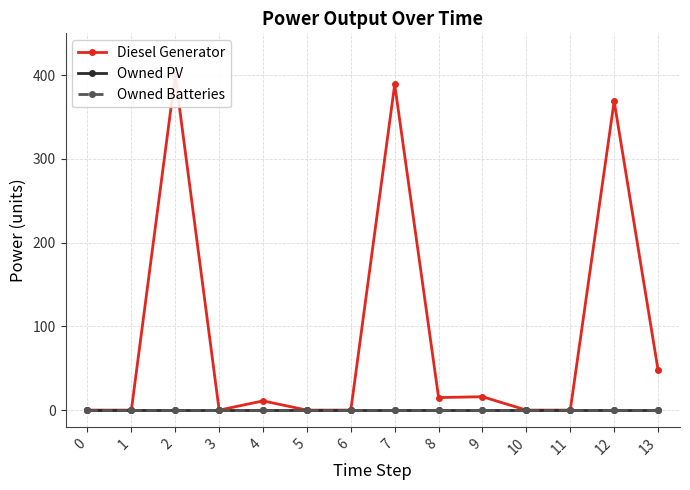

Which series has the largest total across all categories?

Diesel Generator